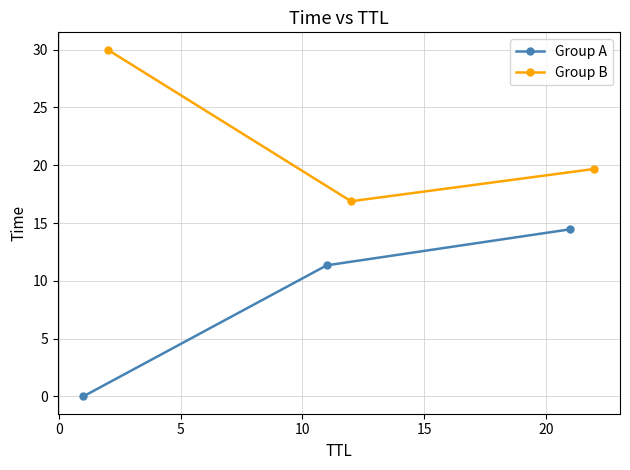

What is the value of the Group A point at the 3rd from the left?

14.5